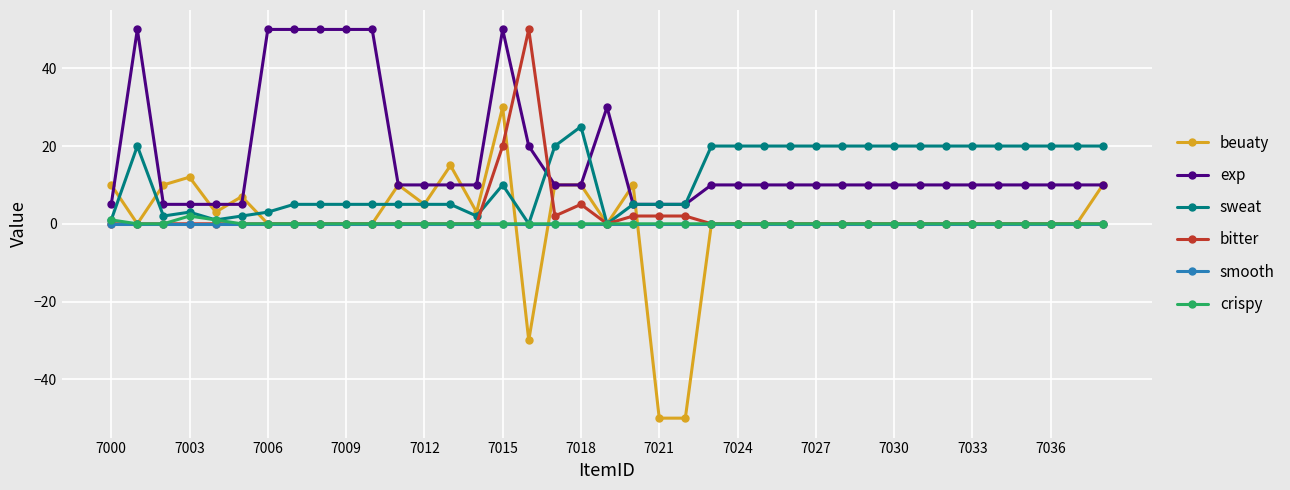

What is the lowest value of the beuaty series?

-50